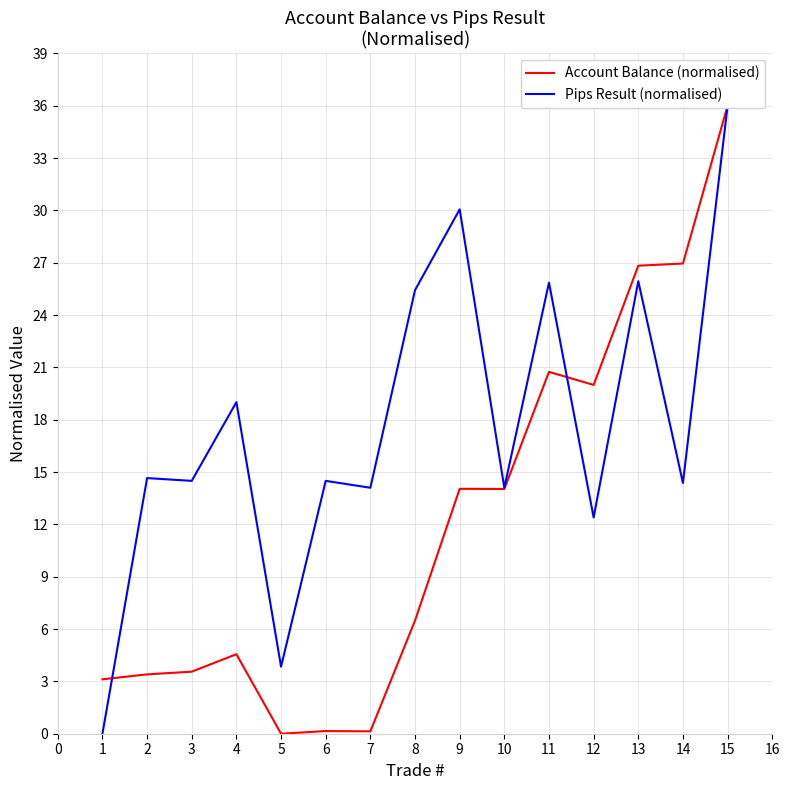

Between 14 and 4, which is larger?

14